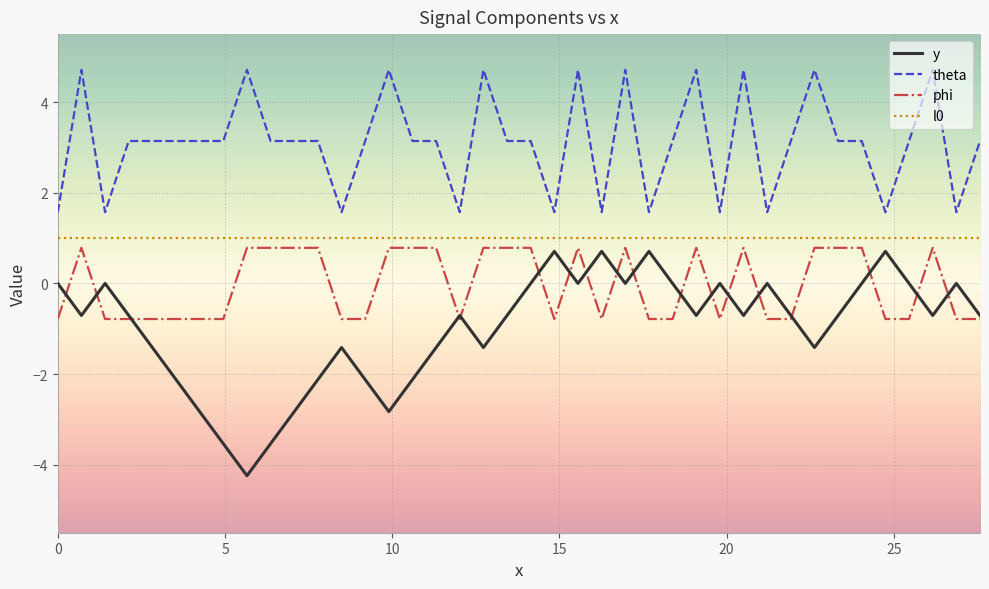

How many positive values does the phi series have?

19